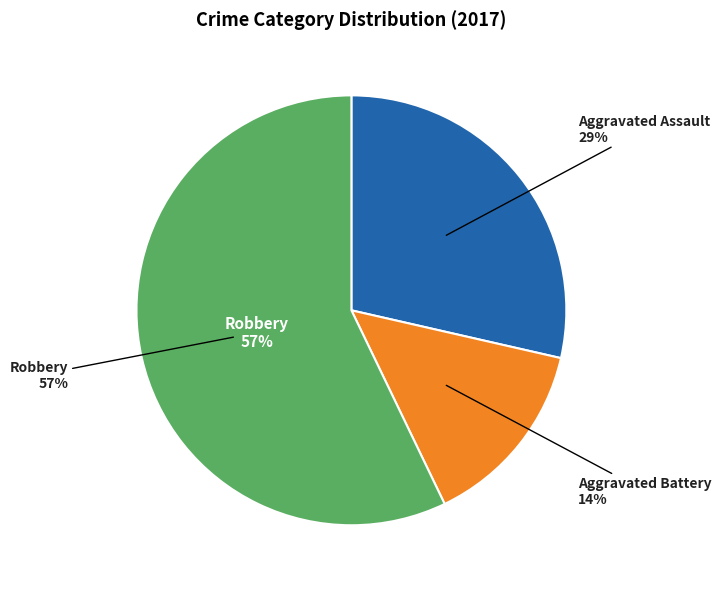

What is the change in value from Aggravated Assault to Aggravated Battery?

-1